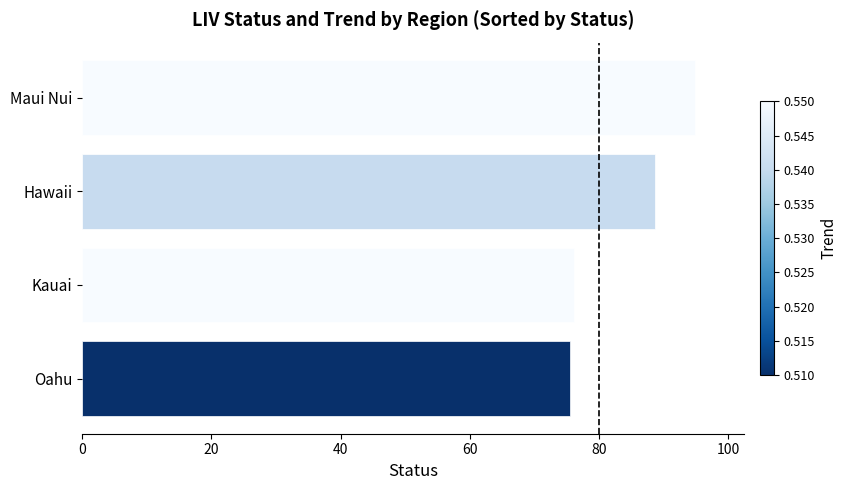

At which category does the chart reach its peak across all series?

Maui Nui